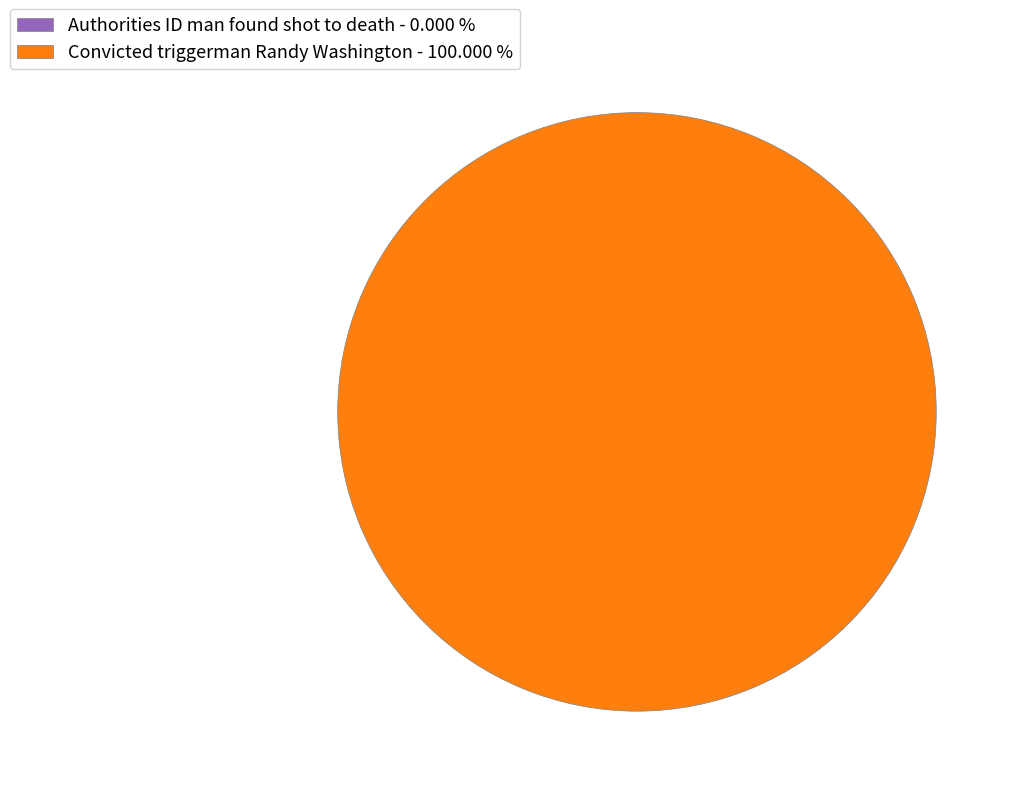

What is the largest slice in the pie chart?

Convicted triggerman Randy Washington